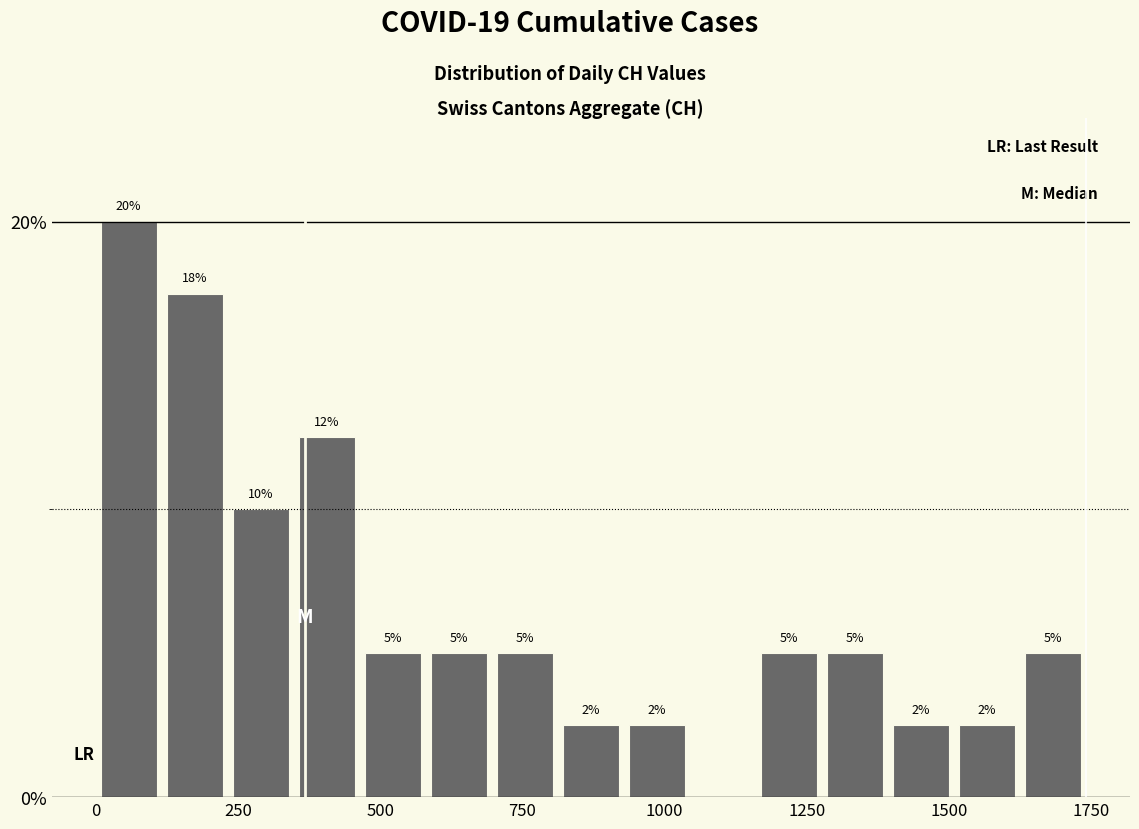

Around what value on the x-axis is the tallest bar? Give the approximate position of its centre, as read against the axis.

50